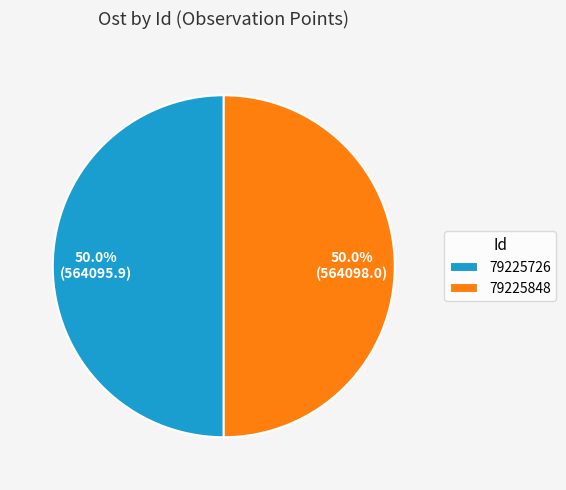

To the nearest percent, what percentage of the pie is 79225726?

50%